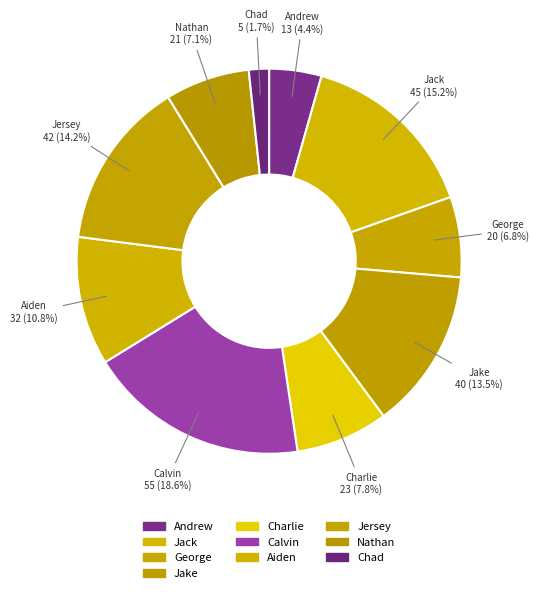

What percentage do Chad and Aiden together represent?

12.5%